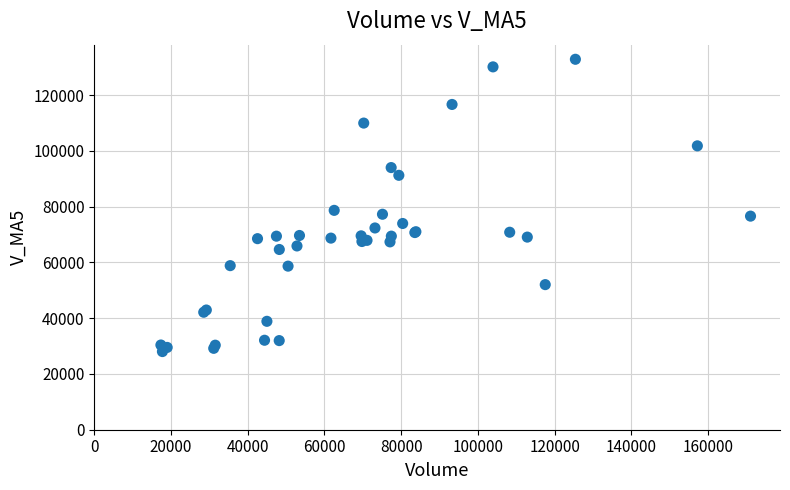

What Y value in the scatter plot is closest to 80470?

78699.8